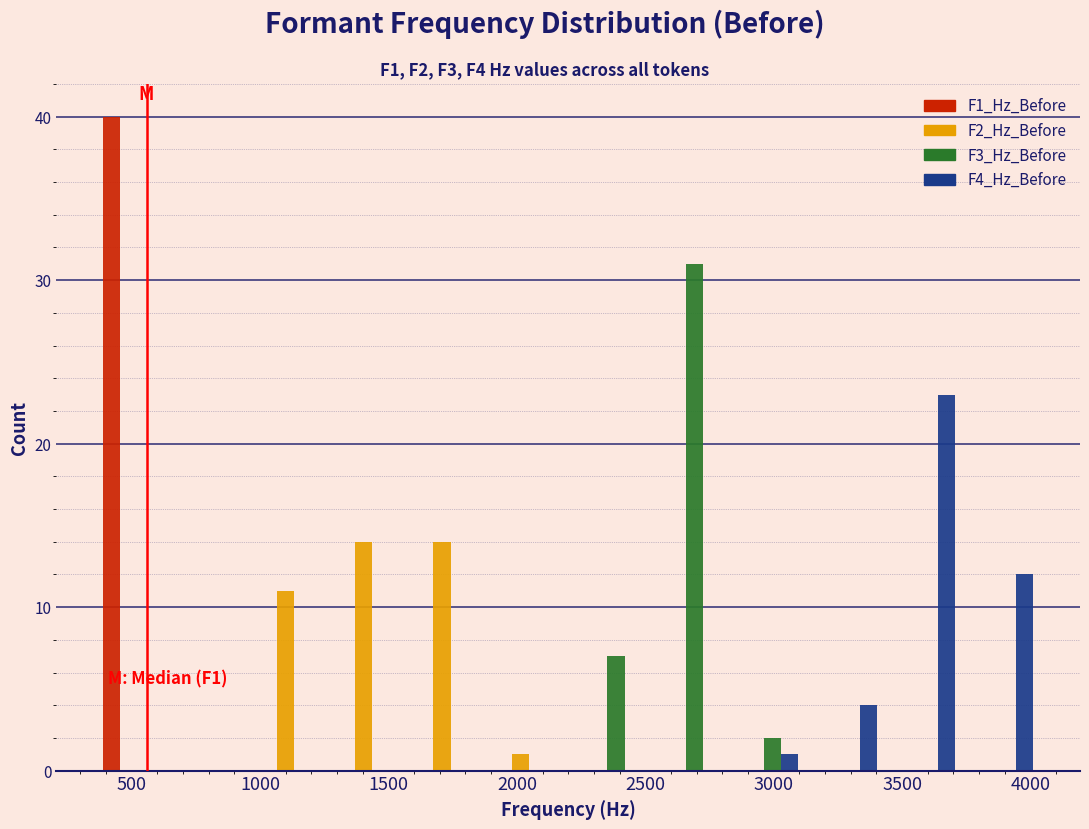

In the F3_Hz_Before series, which range on the x-axis has the tallest bar?

2500 to 2800